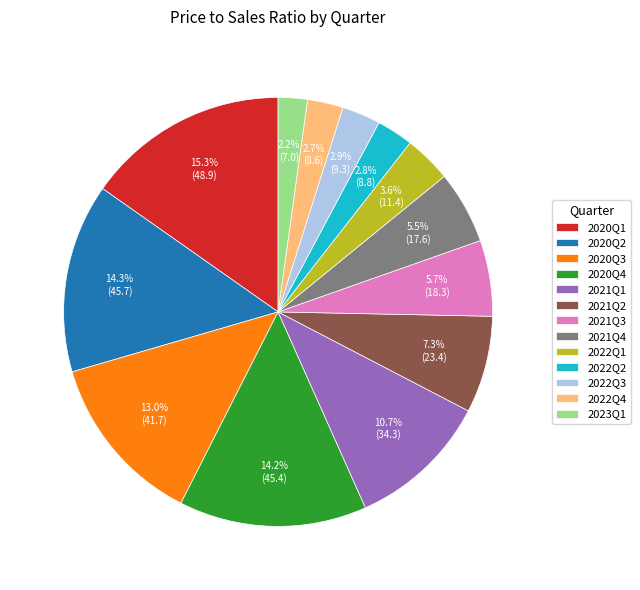

Count the number of slices in the pie.

13